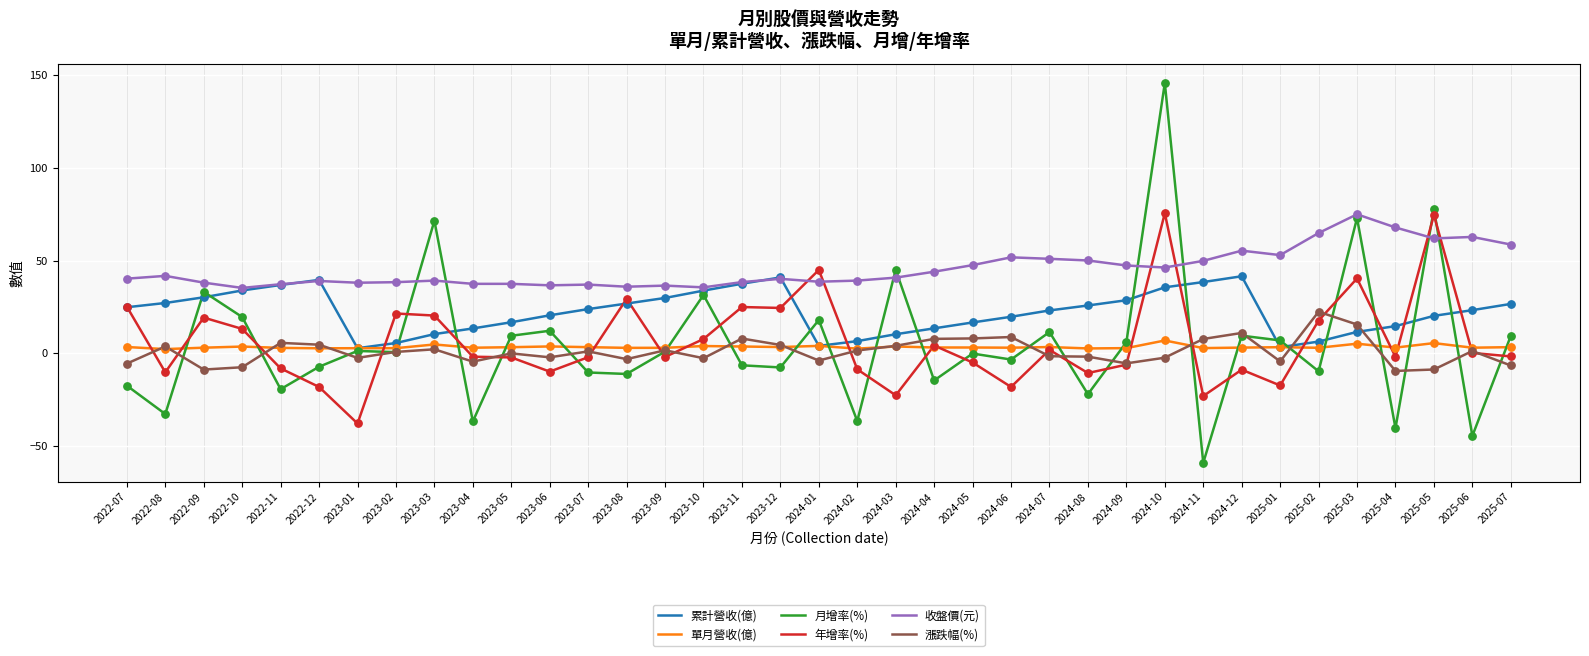

Which series has the largest range (max minus min)?

月增率(%)